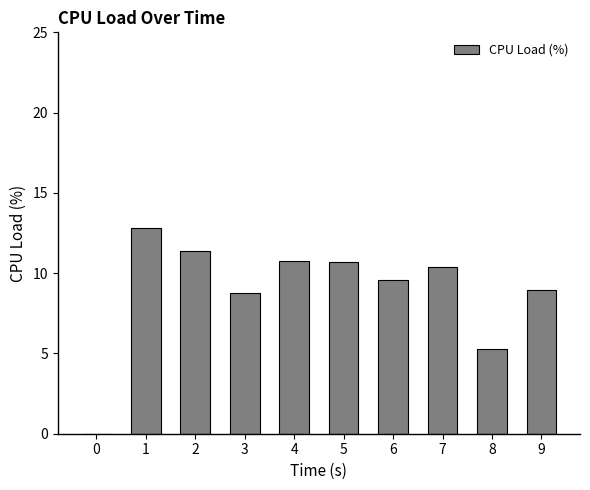

What is the sum of the values at 3 and 7?

19.2